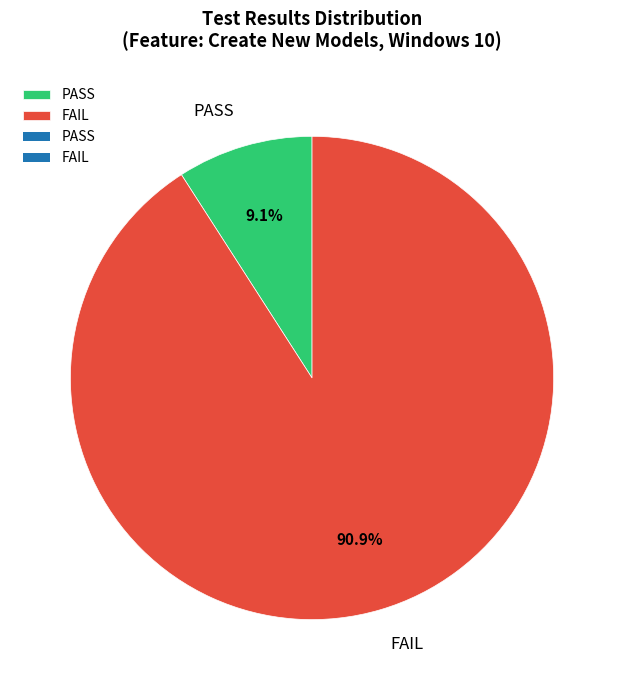

Does PASS represent more than half of the total?

No